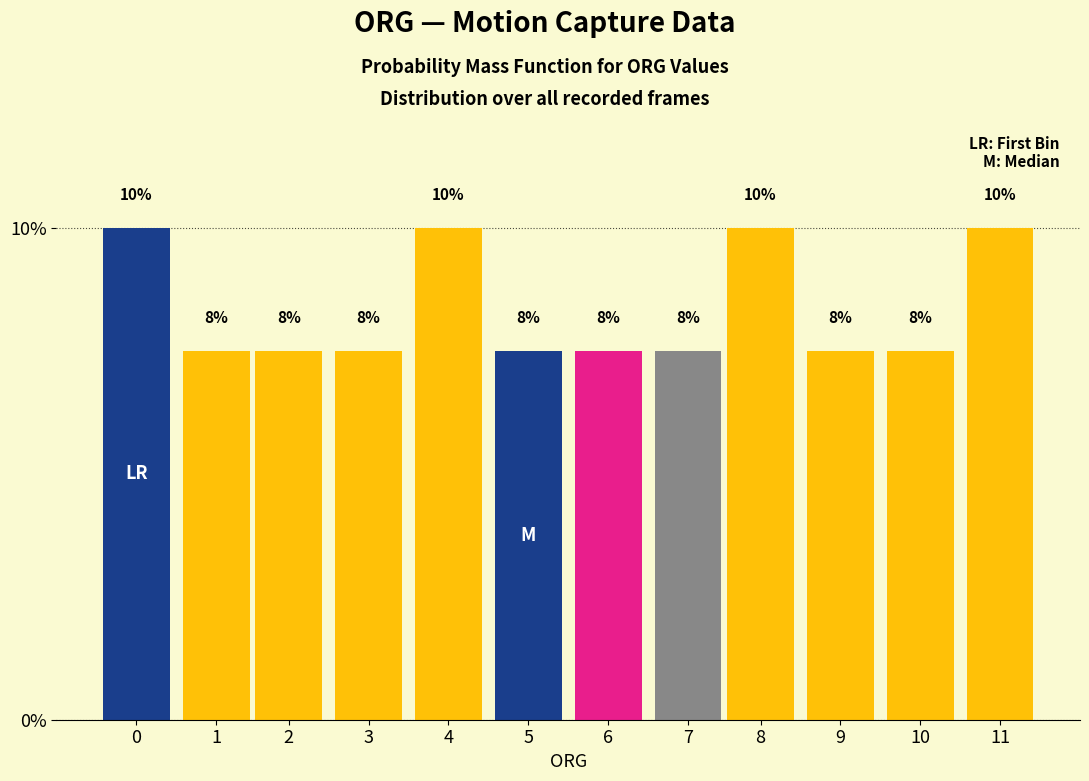

Are the bars horizontal?

No